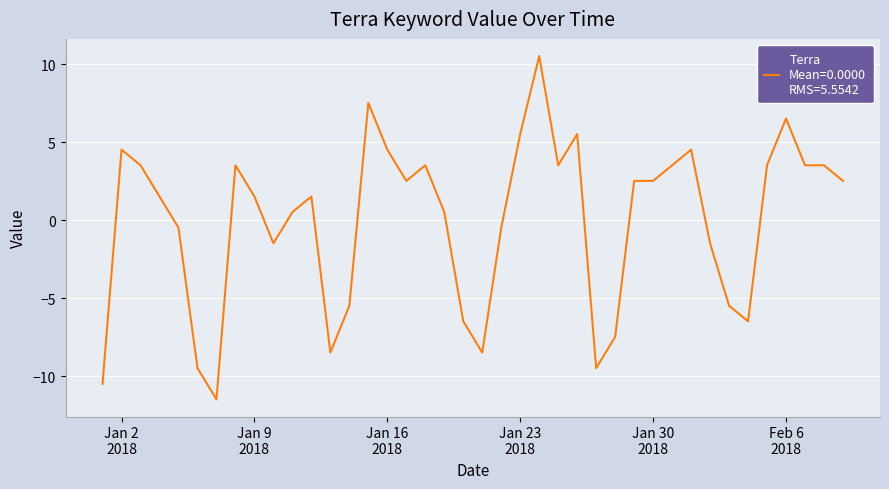

What is the difference between the maximum and minimum values?

22.0